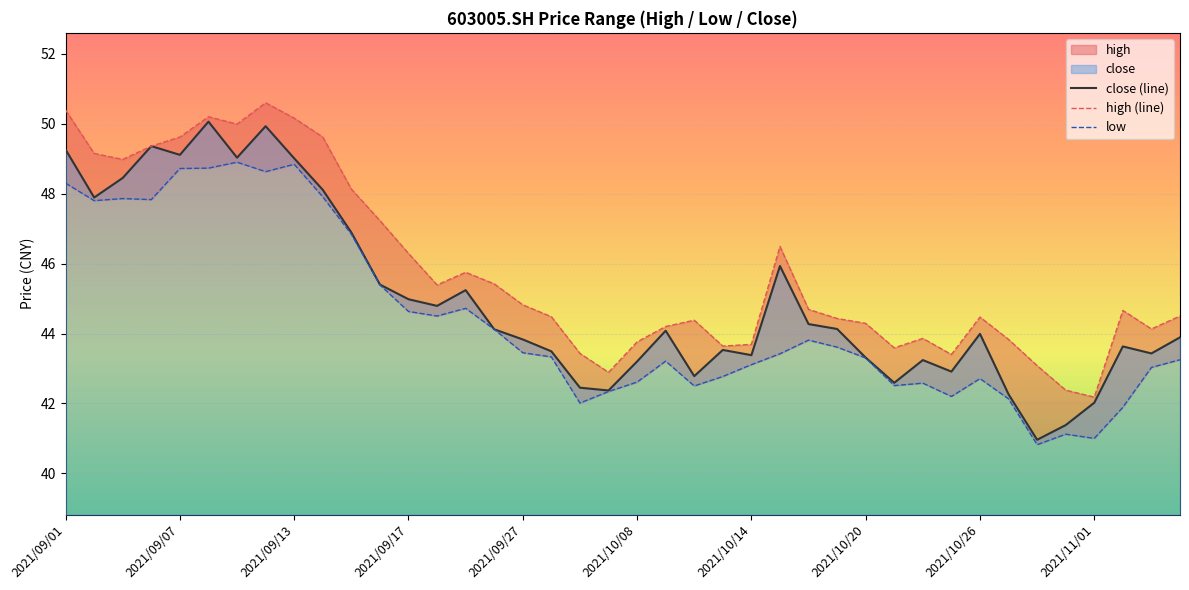

What is the maximum value for high (line)?

50.6